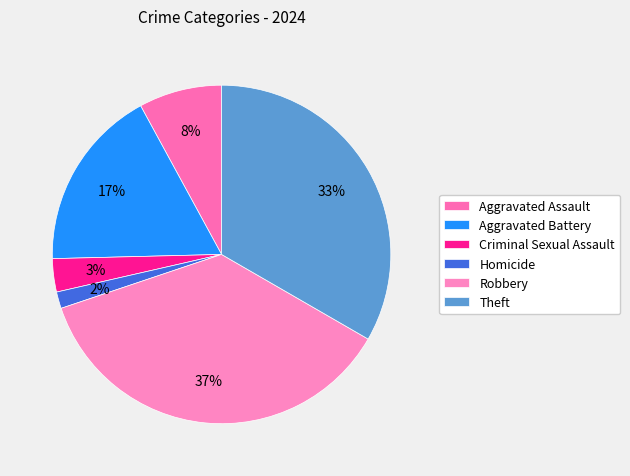

True or false: Aggravated Assault accounts for 8% of the total.

True